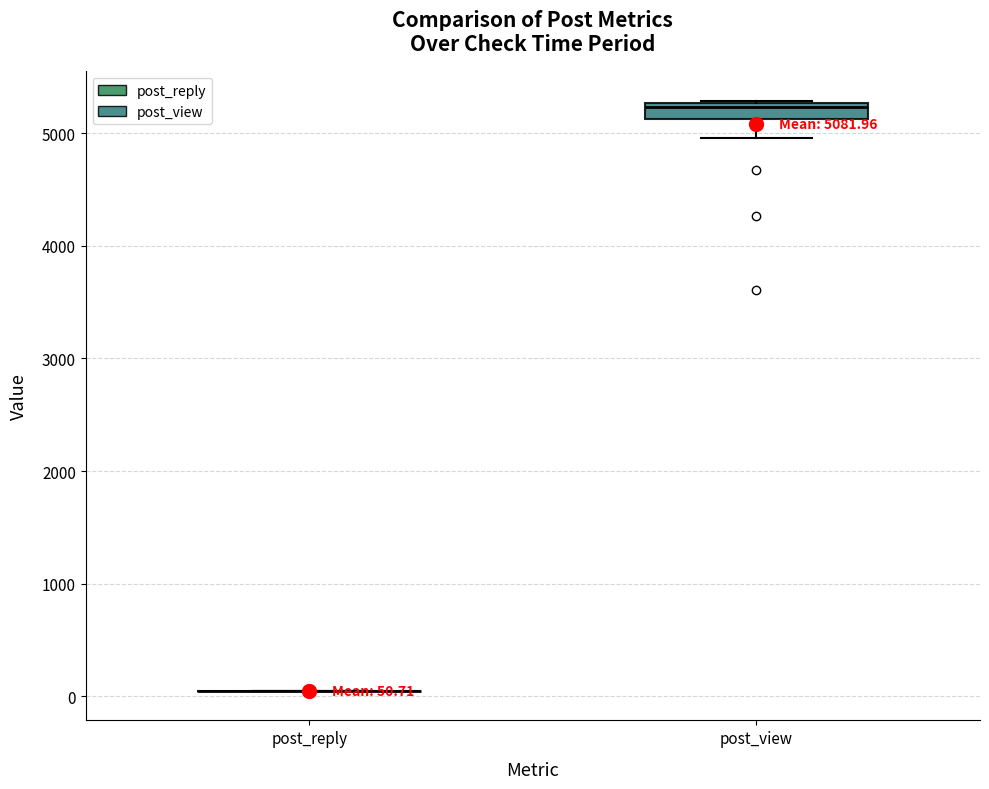

Which box is the tallest, from its lower edge to its upper edge?

post_view